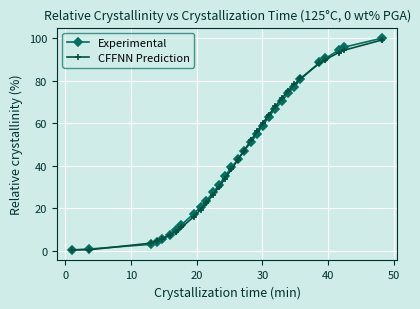

Which series has the widest spread of values?

Experimental